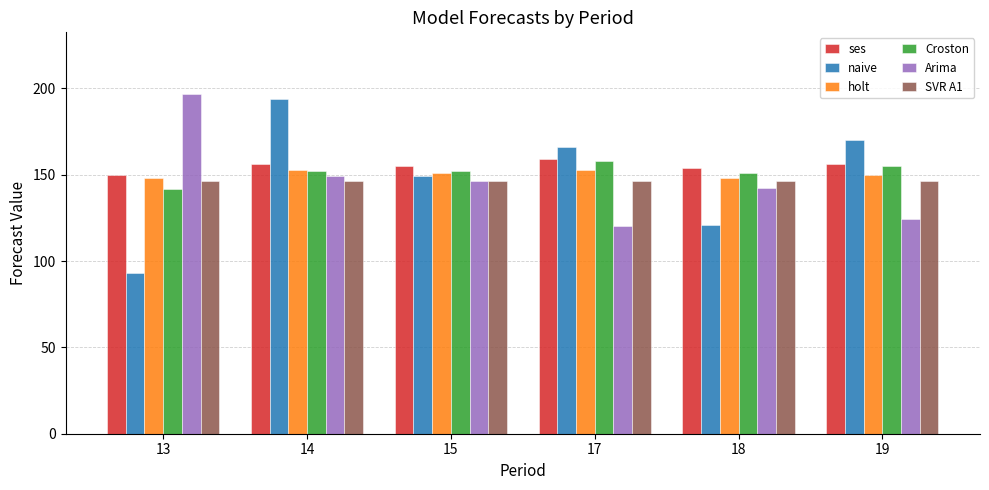

The value of SVR A1 at 17 is 70.4. True or false?

False